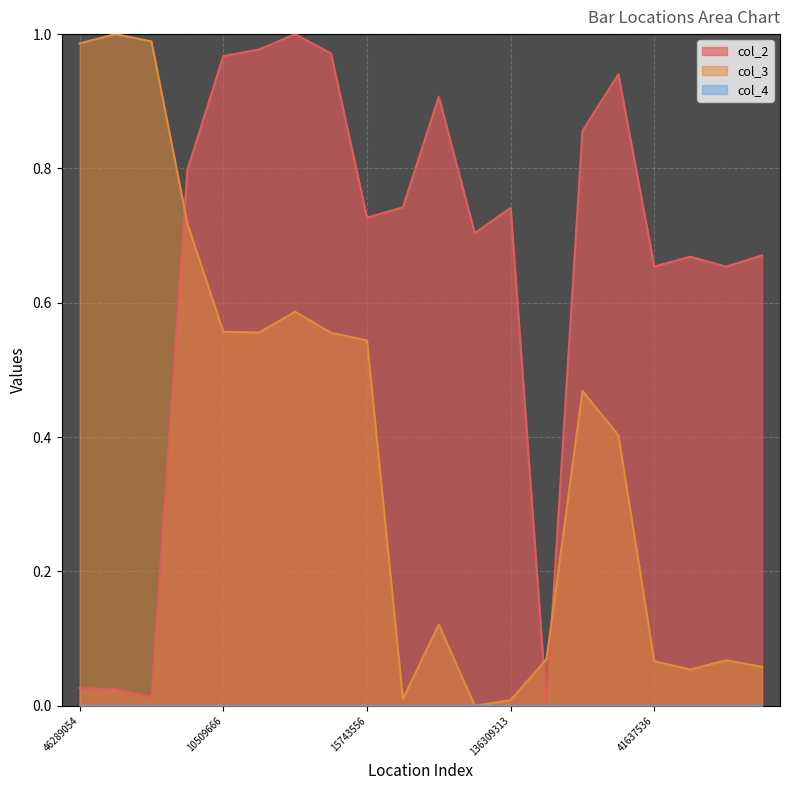

Does the chart display data point markers on the line(s)?

No